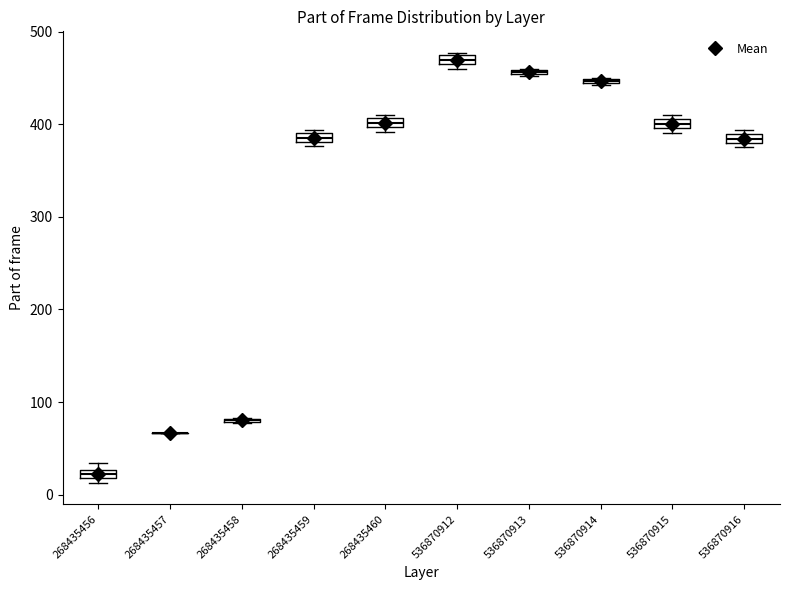

Where is the lower edge of the box at x = 536870916 on the y-axis? The values are not printed on the chart, so give them approximately, as read against the axis.

380